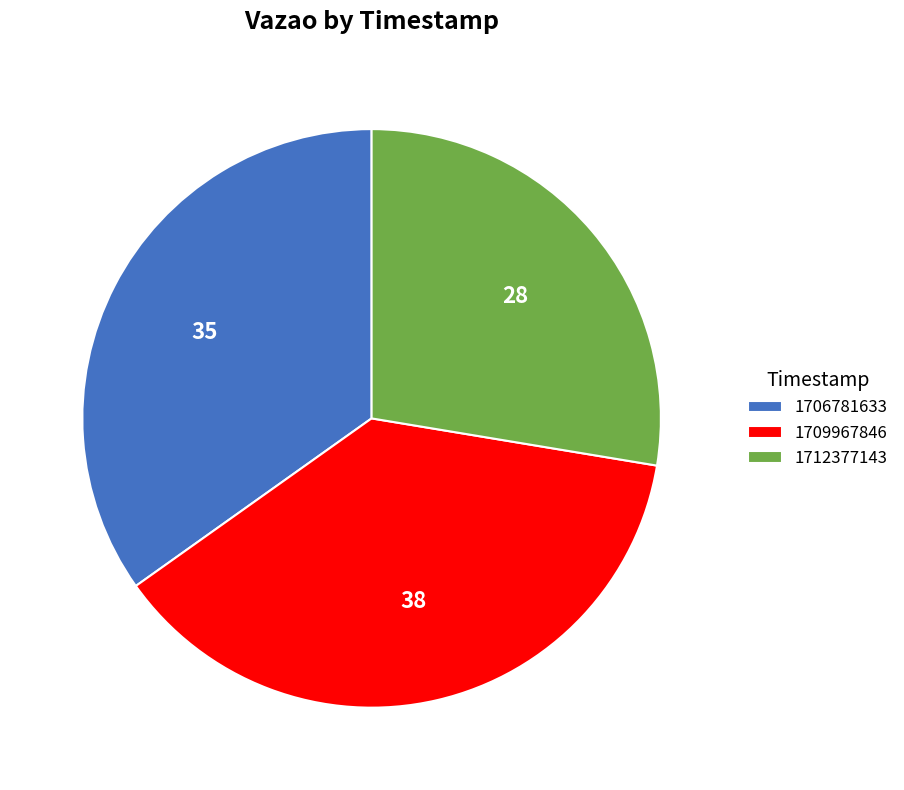

What is the ratio of the value at 1712377143 to the value at 1709967846?

0.7